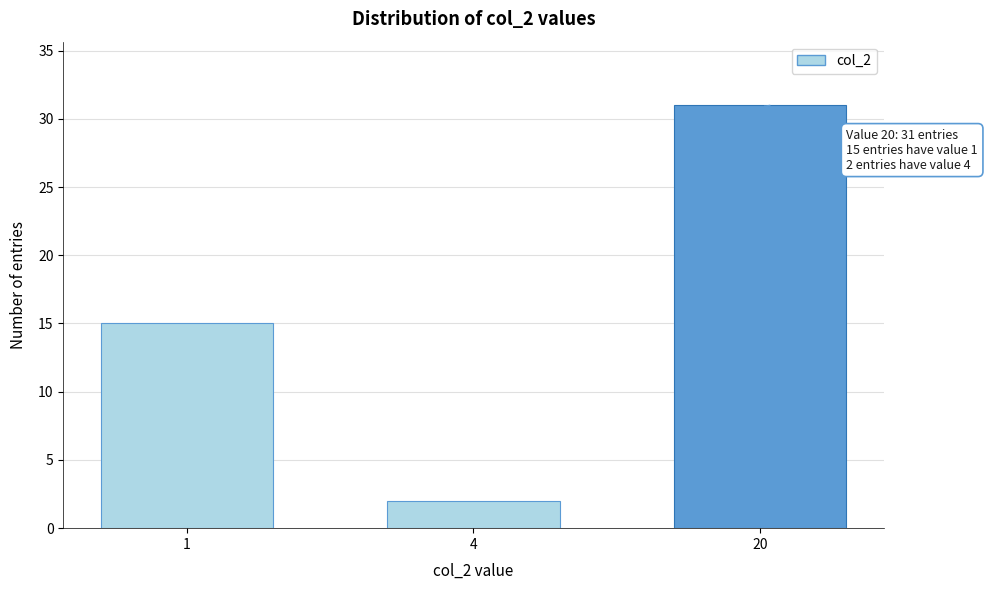

Reading right to left, what are all the values shown in this chart?

20=31	4=2	1=15